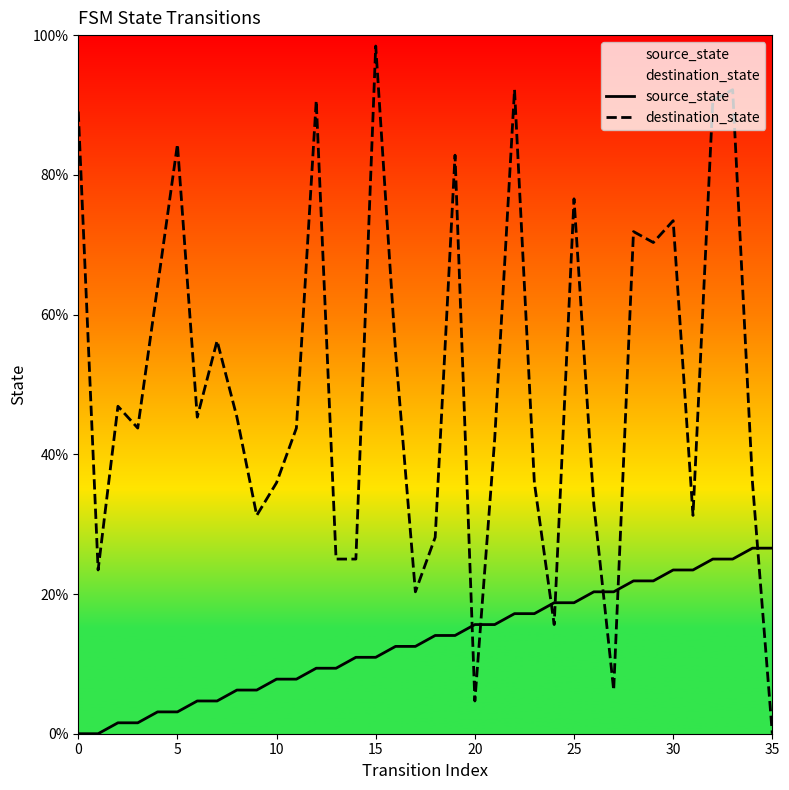

At which category does the chart reach its peak across all series?

15